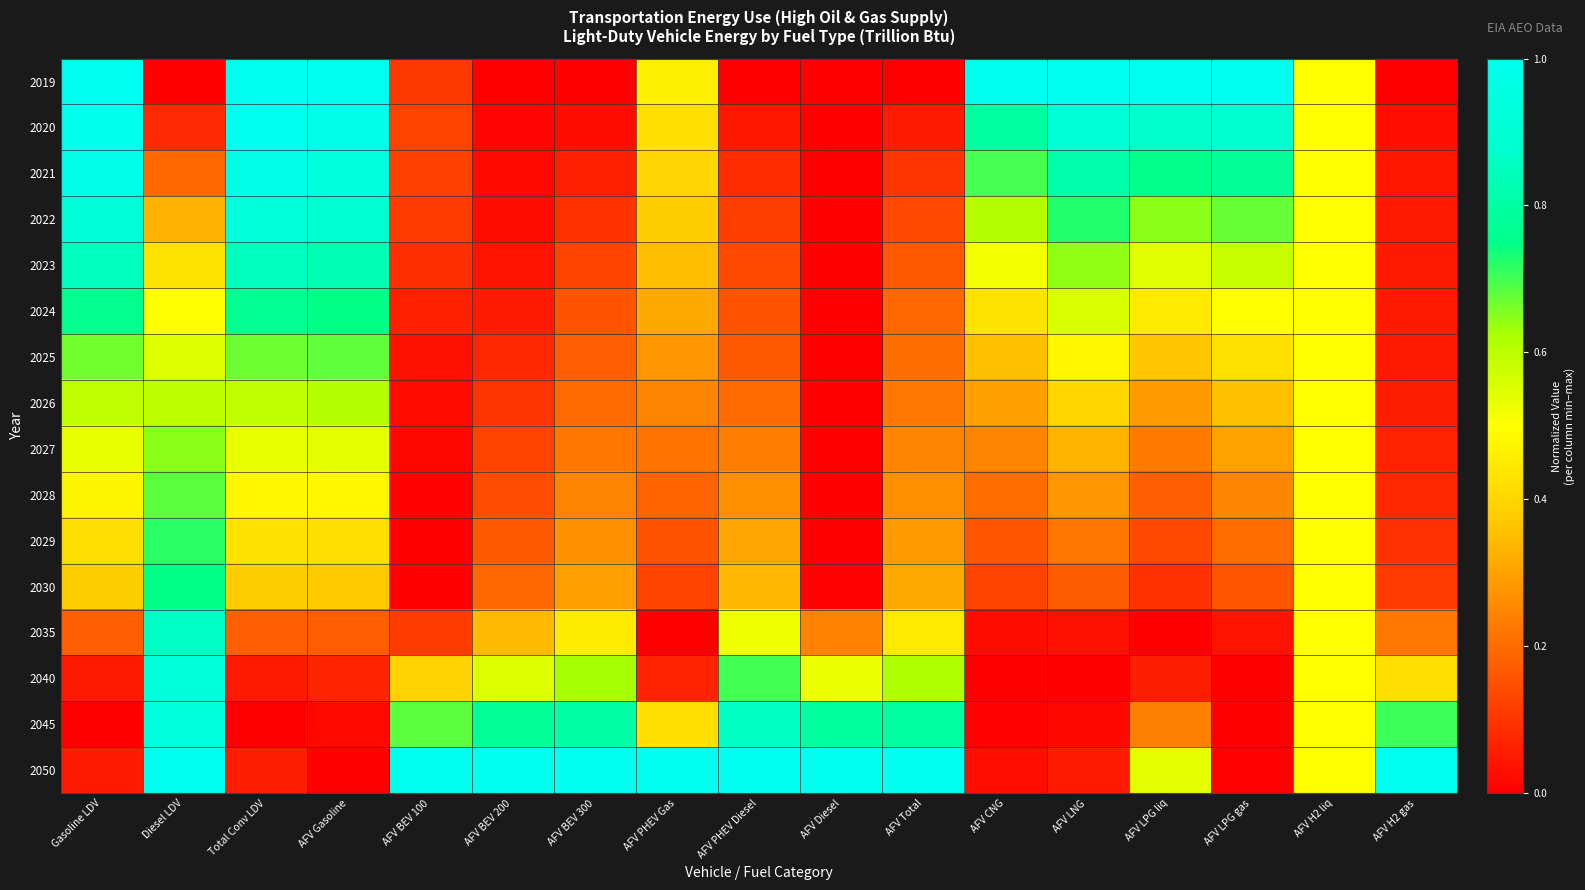

Reading right to left, transcribe all the data shown in this chart.

2019: AFV H2 gas=0.0	AFV H2 liq=0.5	AFV LPG gas=1.0	AFV LPG liq=1.0	AFV LNG=1.0	AFV CNG=1.0	AFV Total=0.0	AFV Diesel=0.0	AFV PHEV Diesel=0.0	AFV PHEV Gas=0.5	AFV BEV 300=0.0	AFV BEV 200=0.0	AFV BEV 100=0.1	AFV Gasoline=1.0	Total Conv LDV=1.0	Diesel LDV=0.0	Gasoline LDV=1.0
2020: AFV H2 gas=0.0	AFV H2 liq=0.5	AFV LPG gas=0.9	AFV LPG liq=0.9	AFV LNG=0.9	AFV CNG=0.8	AFV Total=0.1	AFV Diesel=0.0	AFV PHEV Diesel=0.0	AFV PHEV Gas=0.4	AFV BEV 300=0.0	AFV BEV 200=0.0	AFV BEV 100=0.1	AFV Gasoline=1.0	Total Conv LDV=1.0	Diesel LDV=0.1	Gasoline LDV=1.0
2021: AFV H2 gas=0.0	AFV H2 liq=0.5	AFV LPG gas=0.8	AFV LPG liq=0.8	AFV LNG=0.8	AFV CNG=0.7	AFV Total=0.1	AFV Diesel=0.0	AFV PHEV Diesel=0.1	AFV PHEV Gas=0.4	AFV BEV 300=0.1	AFV BEV 200=0.0	AFV BEV 100=0.1	AFV Gasoline=0.9	Total Conv LDV=1.0	Diesel LDV=0.2	Gasoline LDV=1.0
2022: AFV H2 gas=0.0	AFV H2 liq=0.5	AFV LPG gas=0.7	AFV LPG liq=0.6	AFV LNG=0.7	AFV CNG=0.6	AFV Total=0.1	AFV Diesel=0.0	AFV PHEV Diesel=0.1	AFV PHEV Gas=0.4	AFV BEV 300=0.1	AFV BEV 200=0.0	AFV BEV 100=0.1	AFV Gasoline=0.9	Total Conv LDV=0.9	Diesel LDV=0.3	Gasoline LDV=0.9
2023: AFV H2 gas=0.0	AFV H2 liq=0.5	AFV LPG gas=0.6	AFV LPG liq=0.5	AFV LNG=0.6	AFV CNG=0.5	AFV Total=0.2	AFV Diesel=0.0	AFV PHEV Diesel=0.1	AFV PHEV Gas=0.3	AFV BEV 300=0.1	AFV BEV 200=0.0	AFV BEV 100=0.1	AFV Gasoline=0.8	Total Conv LDV=0.9	Diesel LDV=0.4	Gasoline LDV=0.8
2024: AFV H2 gas=0.0	AFV H2 liq=0.5	AFV LPG gas=0.5	AFV LPG liq=0.4	AFV LNG=0.6	AFV CNG=0.4	AFV Total=0.2	AFV Diesel=0.0	AFV PHEV Diesel=0.2	AFV PHEV Gas=0.3	AFV BEV 300=0.2	AFV BEV 200=0.1	AFV BEV 100=0.1	AFV Gasoline=0.8	Total Conv LDV=0.8	Diesel LDV=0.5	Gasoline LDV=0.8
2025: AFV H2 gas=0.0	AFV H2 liq=0.5	AFV LPG gas=0.4	AFV LPG liq=0.4	AFV LNG=0.5	AFV CNG=0.4	AFV Total=0.2	AFV Diesel=0.0	AFV PHEV Diesel=0.2	AFV PHEV Gas=0.3	AFV BEV 300=0.2	AFV BEV 200=0.1	AFV BEV 100=0.0	AFV Gasoline=0.7	Total Conv LDV=0.7	Diesel LDV=0.6	Gasoline LDV=0.7
2026: AFV H2 gas=0.1	AFV H2 liq=0.5	AFV LPG gas=0.4	AFV LPG liq=0.3	AFV LNG=0.4	AFV CNG=0.3	AFV Total=0.2	AFV Diesel=0.0	AFV PHEV Diesel=0.2	AFV PHEV Gas=0.2	AFV BEV 300=0.2	AFV BEV 200=0.1	AFV BEV 100=0.0	AFV Gasoline=0.6	Total Conv LDV=0.6	Diesel LDV=0.6	Gasoline LDV=0.6
2027: AFV H2 gas=0.1	AFV H2 liq=0.5	AFV LPG gas=0.3	AFV LPG liq=0.2	AFV LNG=0.3	AFV CNG=0.2	AFV Total=0.2	AFV Diesel=0.0	AFV PHEV Diesel=0.2	AFV PHEV Gas=0.2	AFV BEV 300=0.2	AFV BEV 200=0.1	AFV BEV 100=0.0	AFV Gasoline=0.5	Total Conv LDV=0.5	Diesel LDV=0.6	Gasoline LDV=0.5
2028: AFV H2 gas=0.1	AFV H2 liq=0.5	AFV LPG gas=0.2	AFV LPG liq=0.2	AFV LNG=0.3	AFV CNG=0.2	AFV Total=0.3	AFV Diesel=0.0	AFV PHEV Diesel=0.3	AFV PHEV Gas=0.2	AFV BEV 300=0.2	AFV BEV 200=0.1	AFV BEV 100=0.0	AFV Gasoline=0.5	Total Conv LDV=0.5	Diesel LDV=0.7	Gasoline LDV=0.5
2029: AFV H2 gas=0.1	AFV H2 liq=0.5	AFV LPG gas=0.2	AFV LPG liq=0.1	AFV LNG=0.2	AFV CNG=0.2	AFV Total=0.3	AFV Diesel=0.0	AFV PHEV Diesel=0.3	AFV PHEV Gas=0.2	AFV BEV 300=0.3	AFV BEV 200=0.2	AFV BEV 100=0.0	AFV Gasoline=0.4	Total Conv LDV=0.4	Diesel LDV=0.7	Gasoline LDV=0.4
2030: AFV H2 gas=0.1	AFV H2 liq=0.5	AFV LPG gas=0.2	AFV LPG liq=0.1	AFV LNG=0.2	AFV CNG=0.1	AFV Total=0.3	AFV Diesel=0.0	AFV PHEV Diesel=0.3	AFV PHEV Gas=0.1	AFV BEV 300=0.3	AFV BEV 200=0.2	AFV BEV 100=0.0	AFV Gasoline=0.4	Total Conv LDV=0.4	Diesel LDV=0.8	Gasoline LDV=0.4
2035: AFV H2 gas=0.2	AFV H2 liq=0.5	AFV LPG gas=0.0	AFV LPG liq=0.0	AFV LNG=0.0	AFV CNG=0.0	AFV Total=0.4	AFV Diesel=0.2	AFV PHEV Diesel=0.5	AFV PHEV Gas=0.0	AFV BEV 300=0.5	AFV BEV 200=0.3	AFV BEV 100=0.1	AFV Gasoline=0.2	Total Conv LDV=0.2	Diesel LDV=0.9	Gasoline LDV=0.2
2040: AFV H2 gas=0.4	AFV H2 liq=0.5	AFV LPG gas=0.0	AFV LPG liq=0.1	AFV LNG=0.0	AFV CNG=0.0	AFV Total=0.6	AFV Diesel=0.5	AFV PHEV Diesel=0.7	AFV PHEV Gas=0.1	AFV BEV 300=0.6	AFV BEV 200=0.5	AFV BEV 100=0.4	AFV Gasoline=0.1	Total Conv LDV=0.0	Diesel LDV=0.9	Gasoline LDV=0.0
2045: AFV H2 gas=0.7	AFV H2 liq=0.5	AFV LPG gas=0.0	AFV LPG liq=0.2	AFV LNG=0.0	AFV CNG=0.0	AFV Total=0.8	AFV Diesel=0.8	AFV PHEV Diesel=0.9	AFV PHEV Gas=0.4	AFV BEV 300=0.8	AFV BEV 200=0.8	AFV BEV 100=0.7	AFV Gasoline=0.0	Total Conv LDV=0.0	Diesel LDV=0.9	Gasoline LDV=0.0
2050: AFV H2 gas=1.0	AFV H2 liq=0.5	AFV LPG gas=0.0	AFV LPG liq=0.5	AFV LNG=0.1	AFV CNG=0.0	AFV Total=1.0	AFV Diesel=1.0	AFV PHEV Diesel=1.0	AFV PHEV Gas=1.0	AFV BEV 300=1.0	AFV BEV 200=1.0	AFV BEV 100=1.0	AFV Gasoline=0.0	Total Conv LDV=0.1	Diesel LDV=1.0	Gasoline LDV=0.1